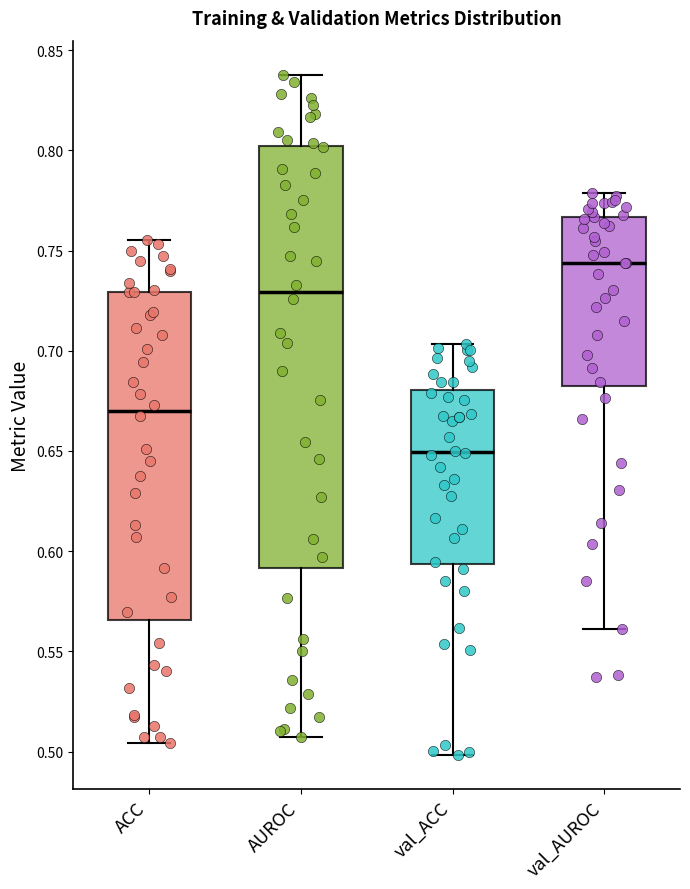

Where does the median line of the box for val_ACC sit on the y-axis? The values are not printed on the chart, so give them approximately, as read against the axis.

0.650